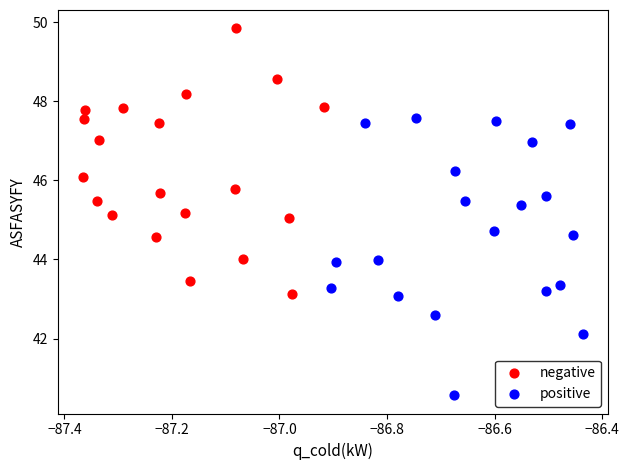

Which series contains the lowest Y value?

positive